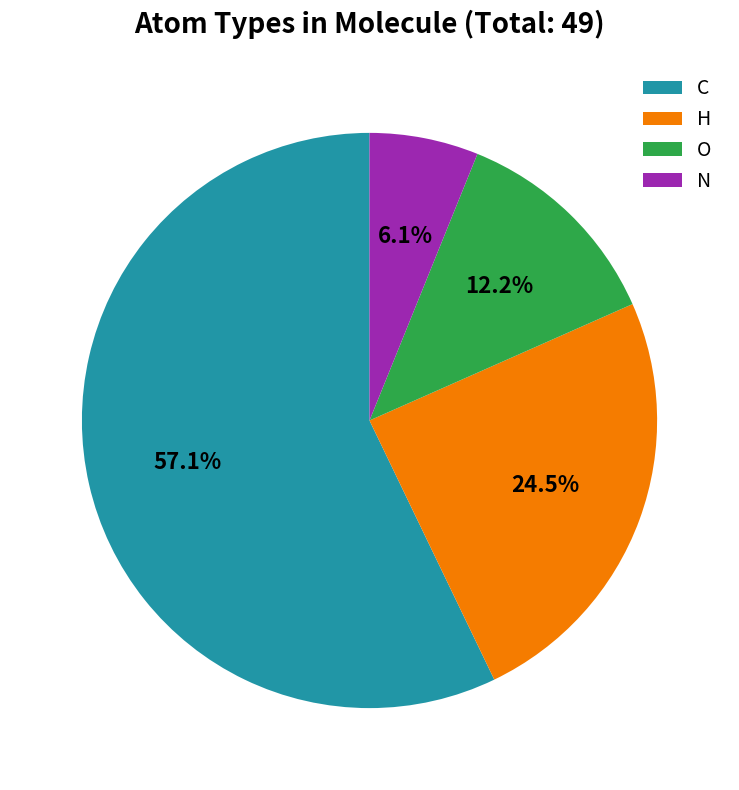

Rank the categories by value from highest to lowest.

C, H, O, N